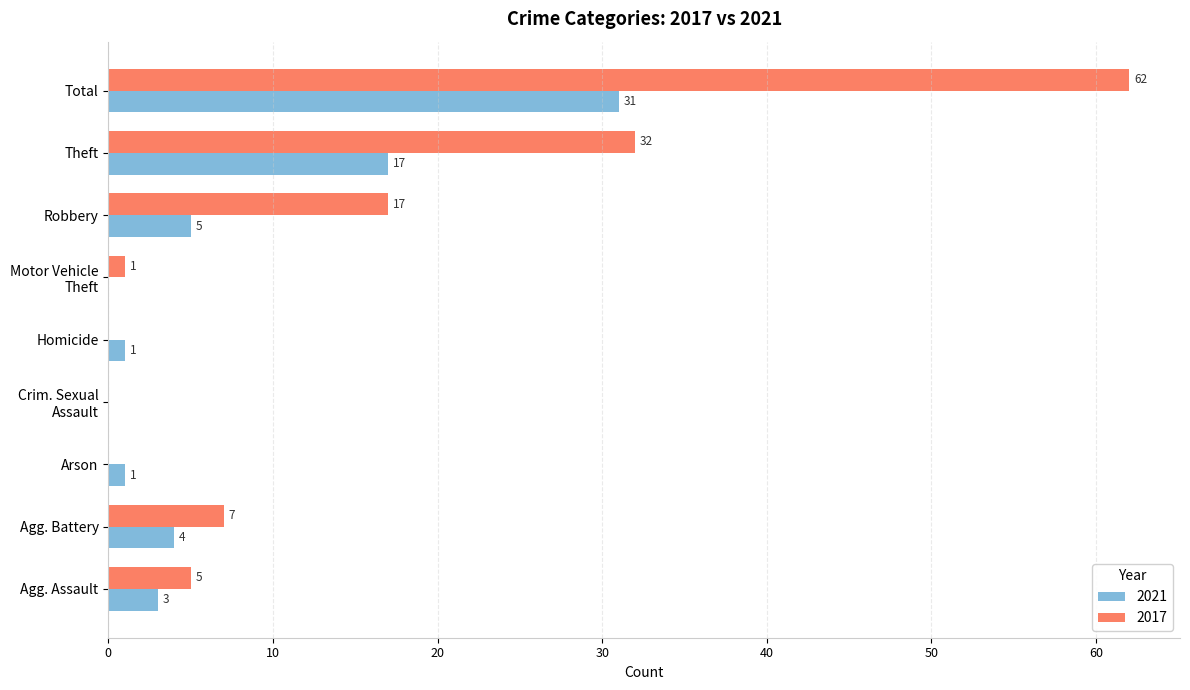

Which series has the largest range (max minus min)?

2017